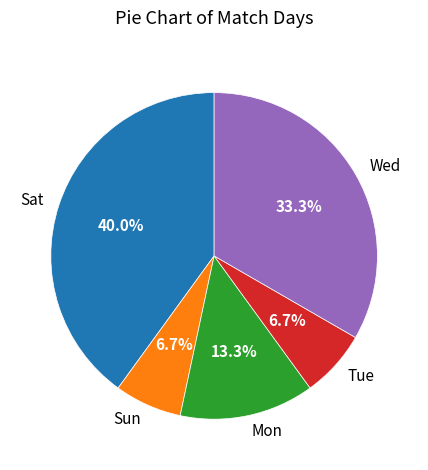

Is it true that Wed is 46% of the pie?

False